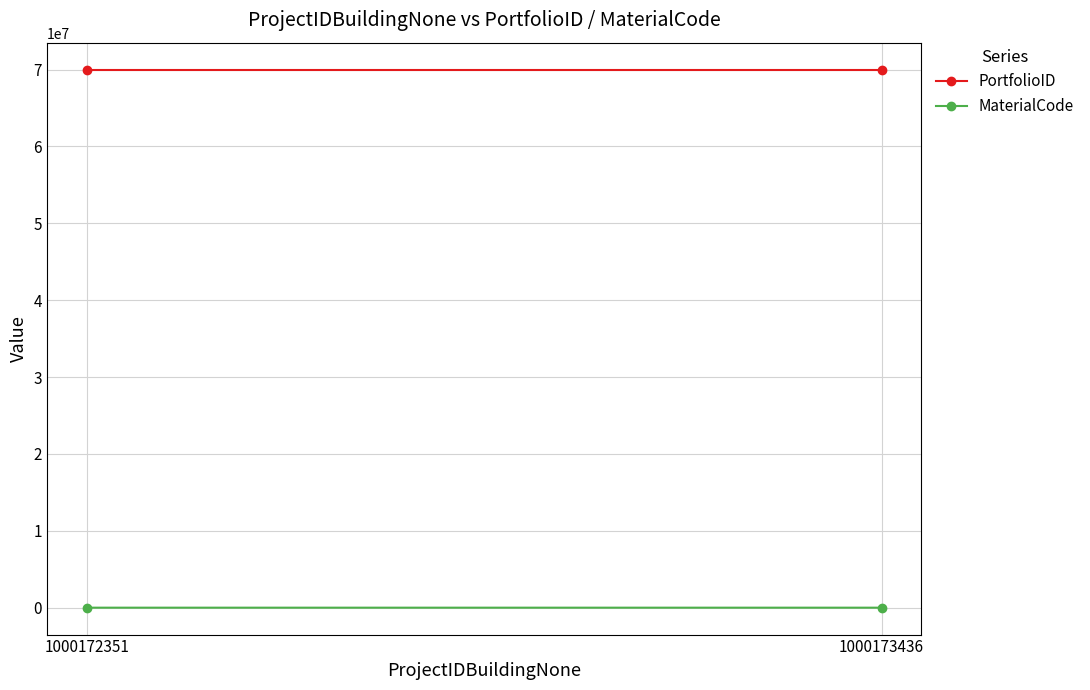

Is the value of MaterialCode at 1000173436 greater than the value of PortfolioID at 1000173436?

No